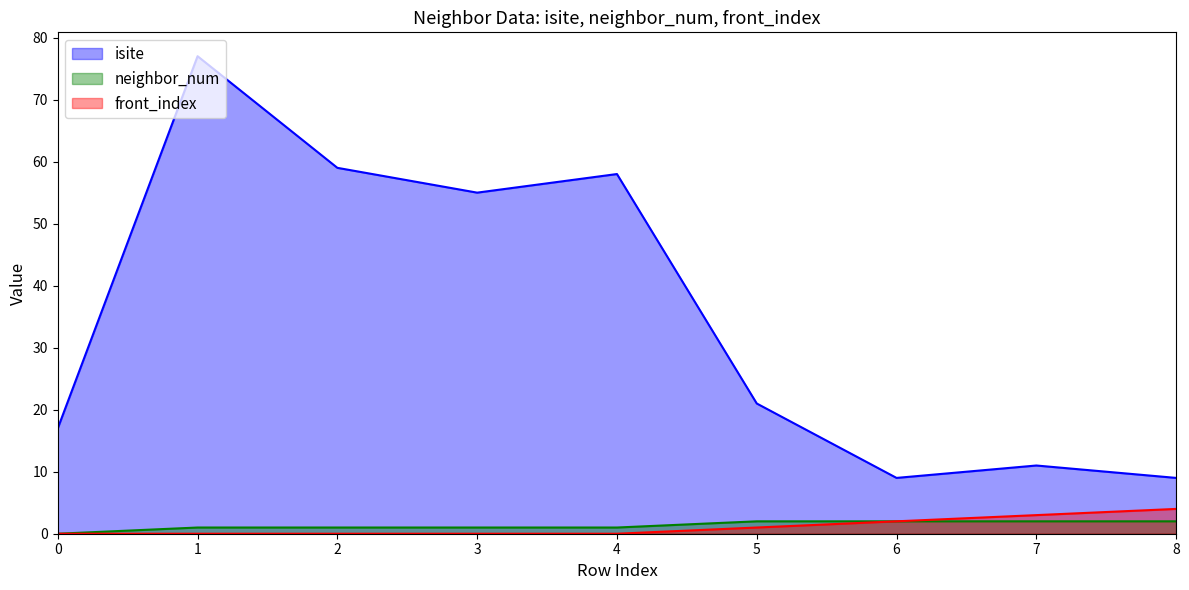

How many lines are shown in the chart?

3